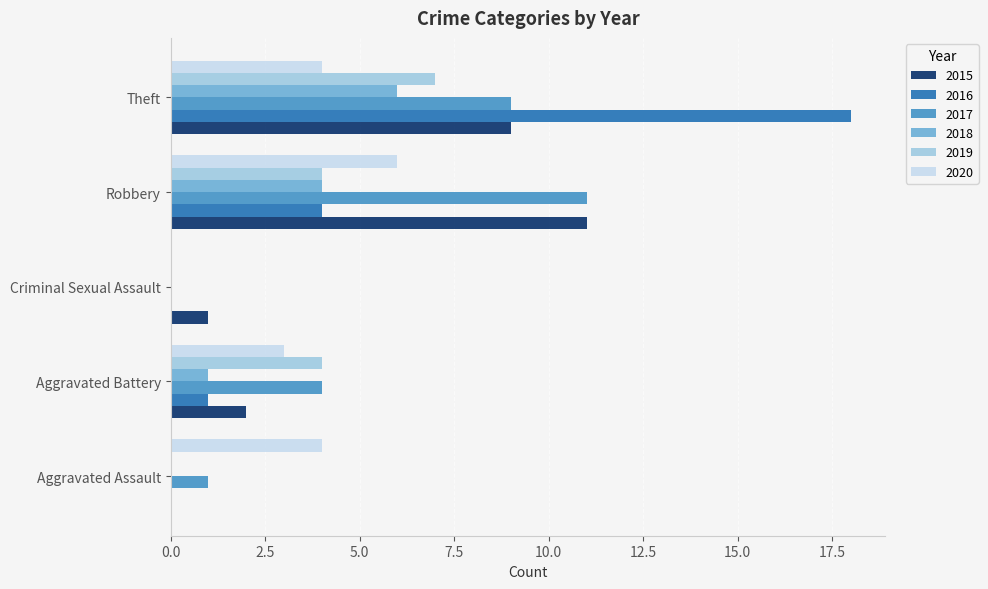

How many data points does each series have?

5